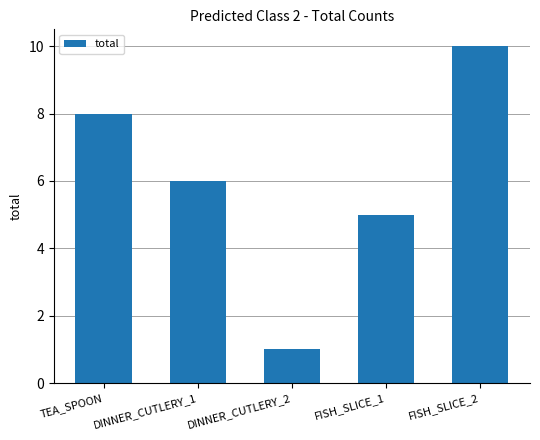

What is the sum of the values at TEA_SPOON and DINNER_CUTLERY_2?

9